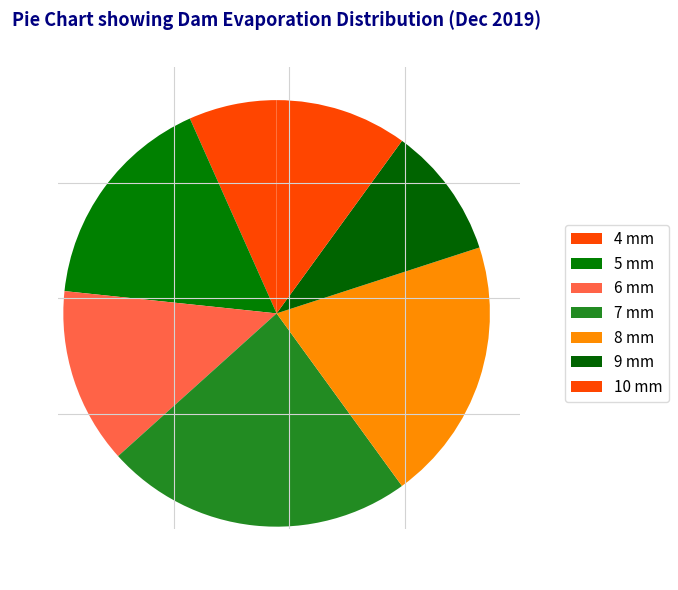

How many segments does this pie chart have?

7